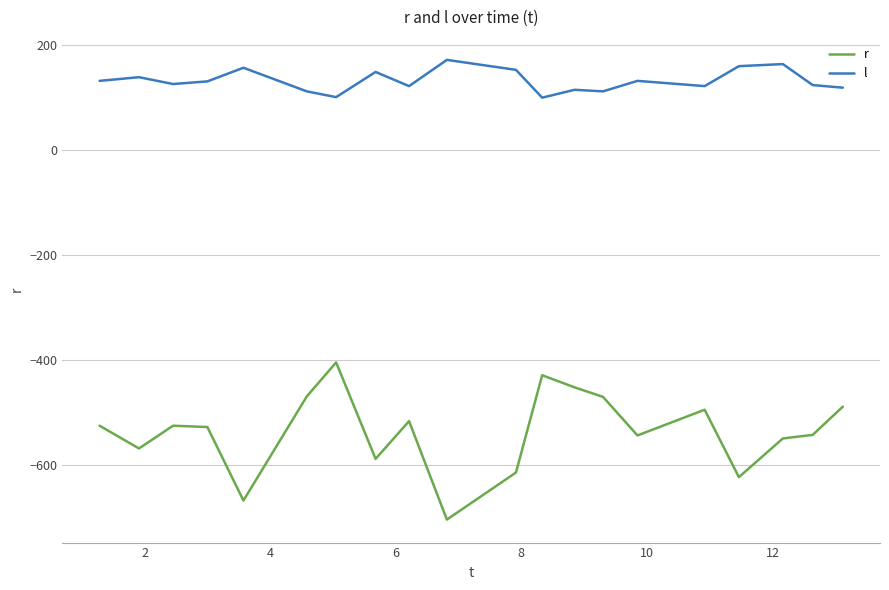

Which series has the largest range (max minus min)?

r